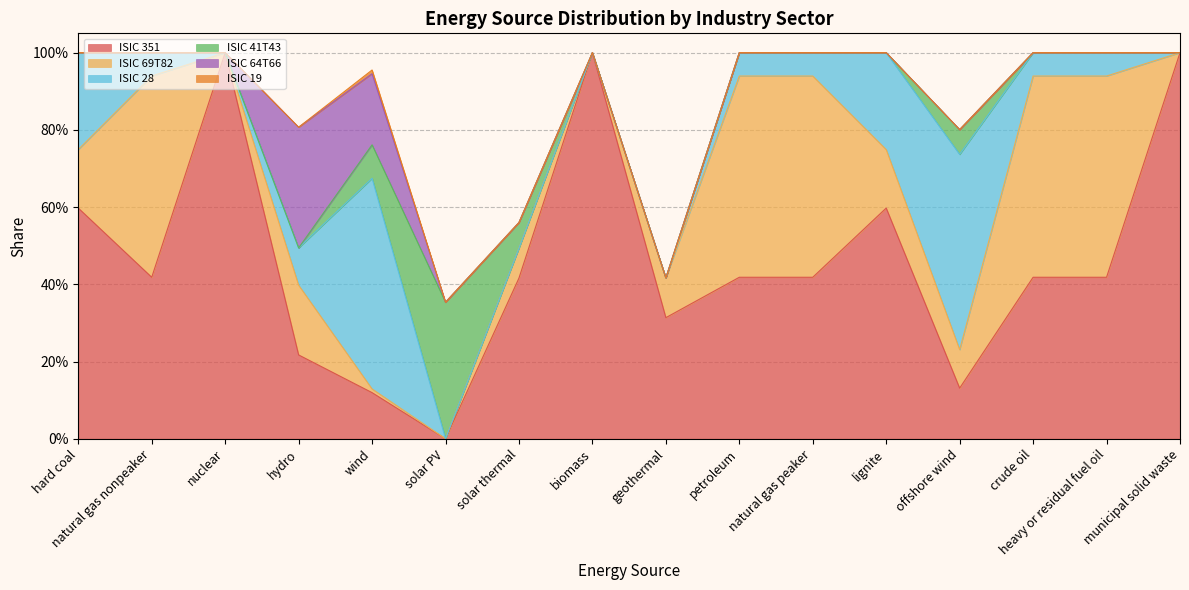

Which category has the highest value across all series?

nuclear